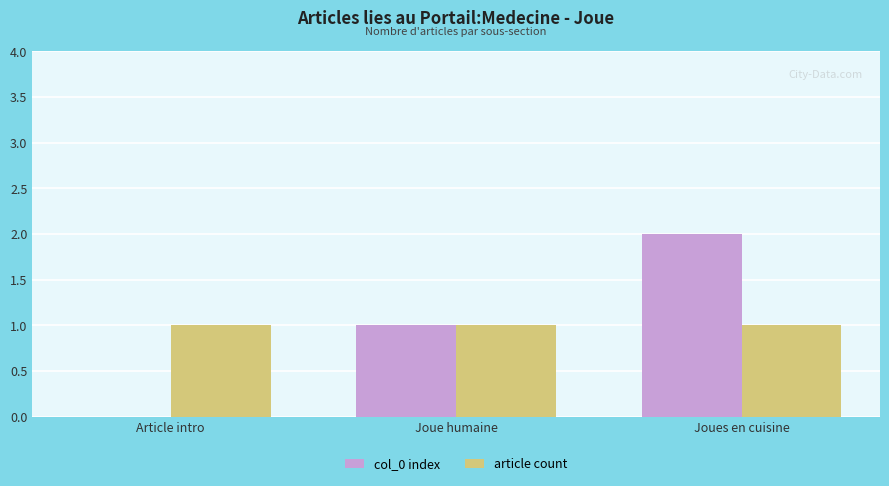

Read the article count value at Joue humaine.

1